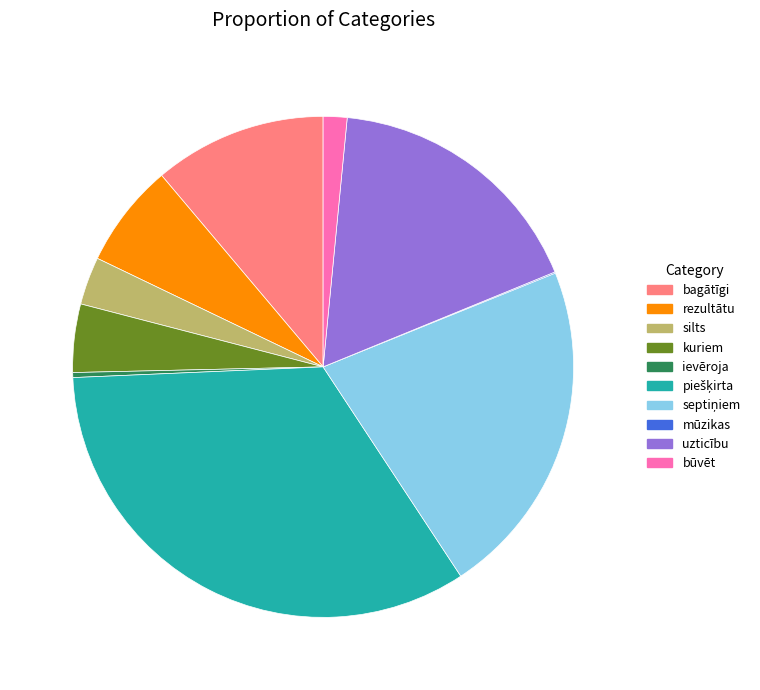

Between uzticību and ievēroja, which is larger?

uzticību